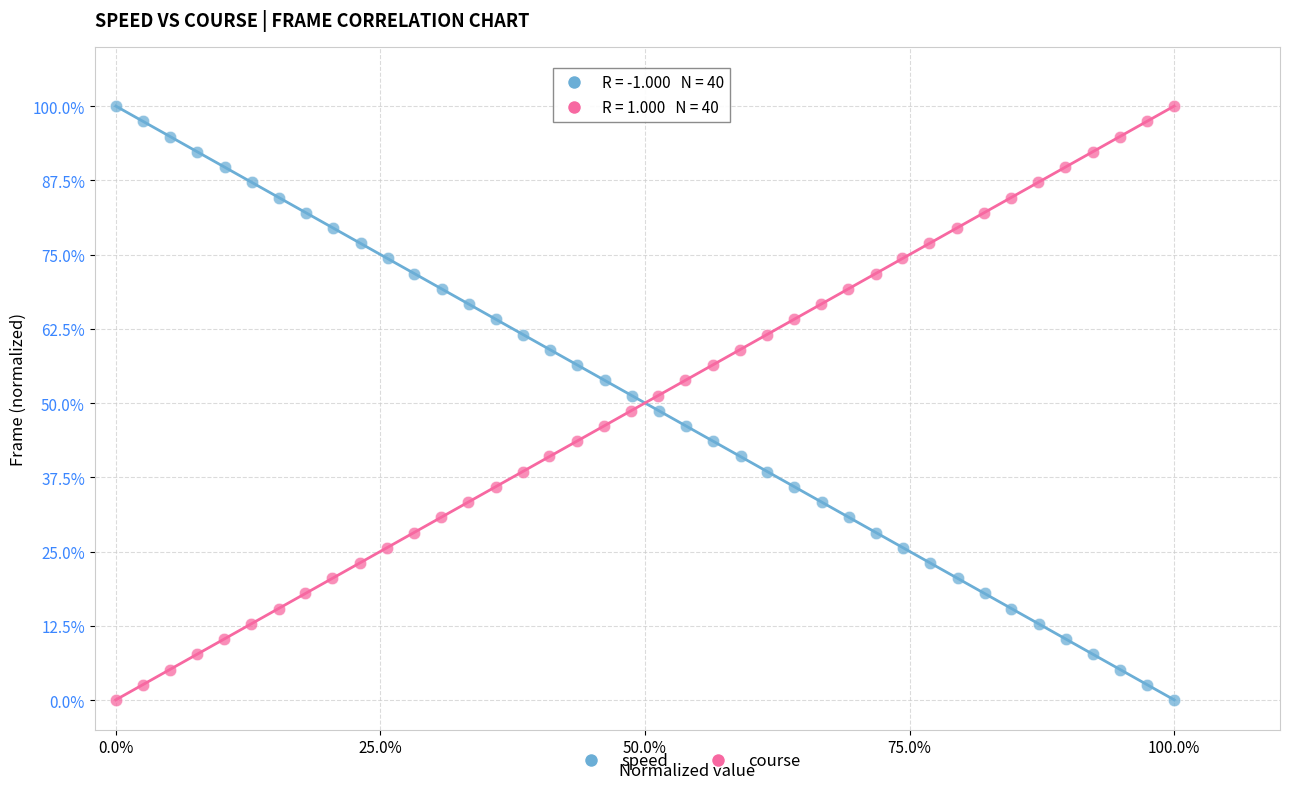

What are all the series names shown in the legend?

speed, course